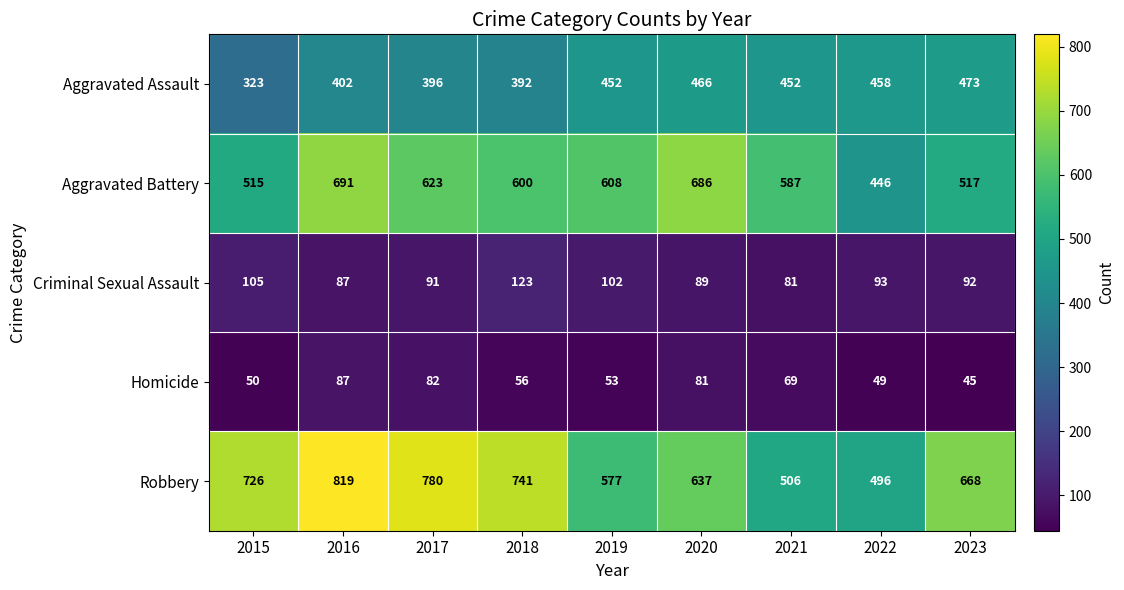

Between 2017 and 2023, which series saw the biggest shift?

Robbery